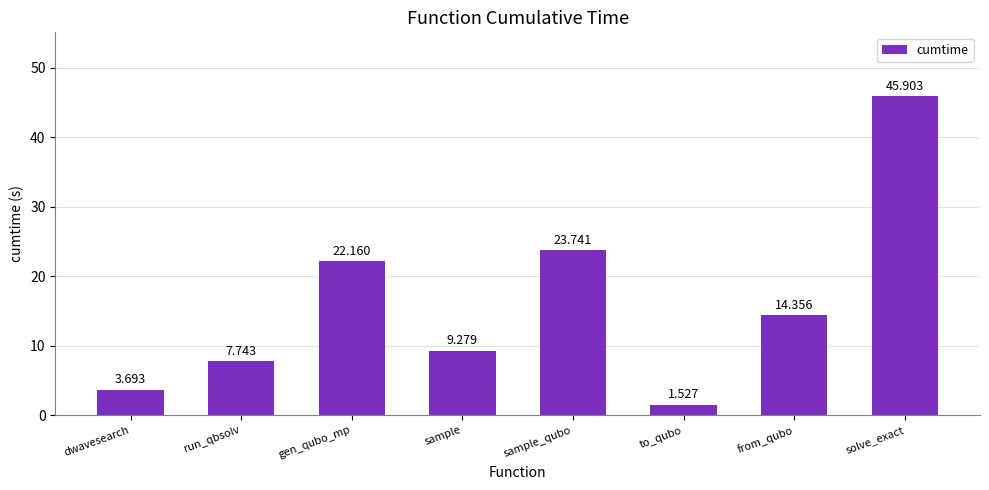

What is the value of the 5th bar from the left?

23.7